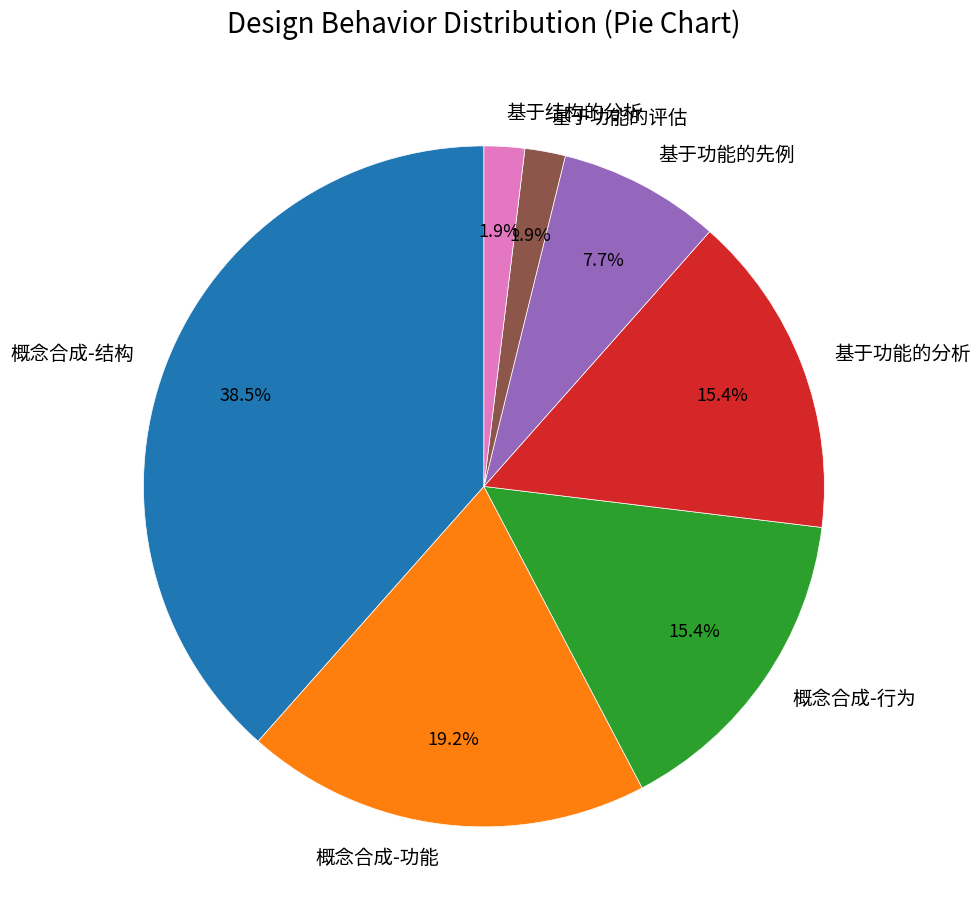

Which category has the biggest portion of the pie?

概念合成-结构